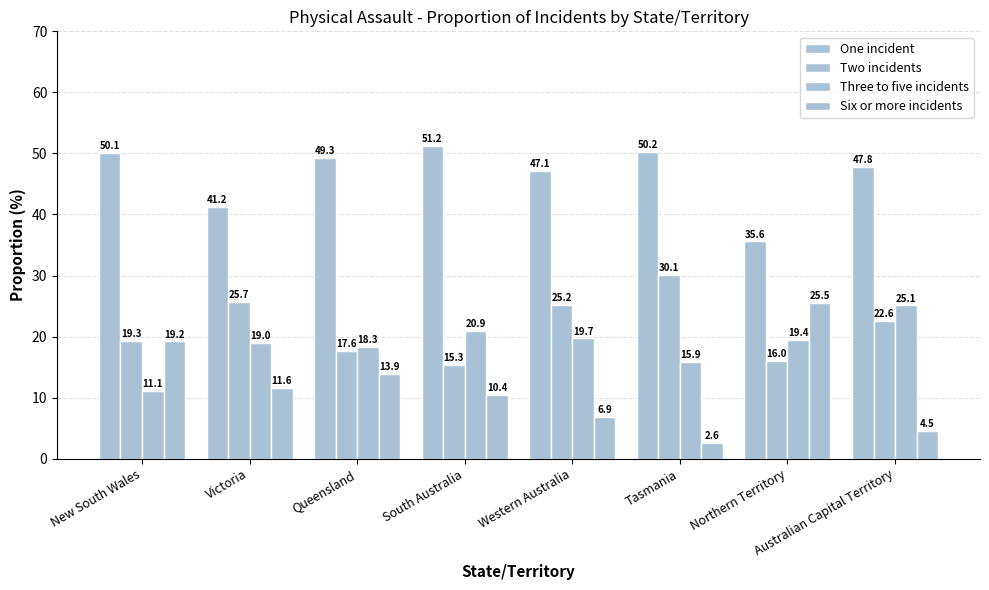

How many series are shown in this chart?

4